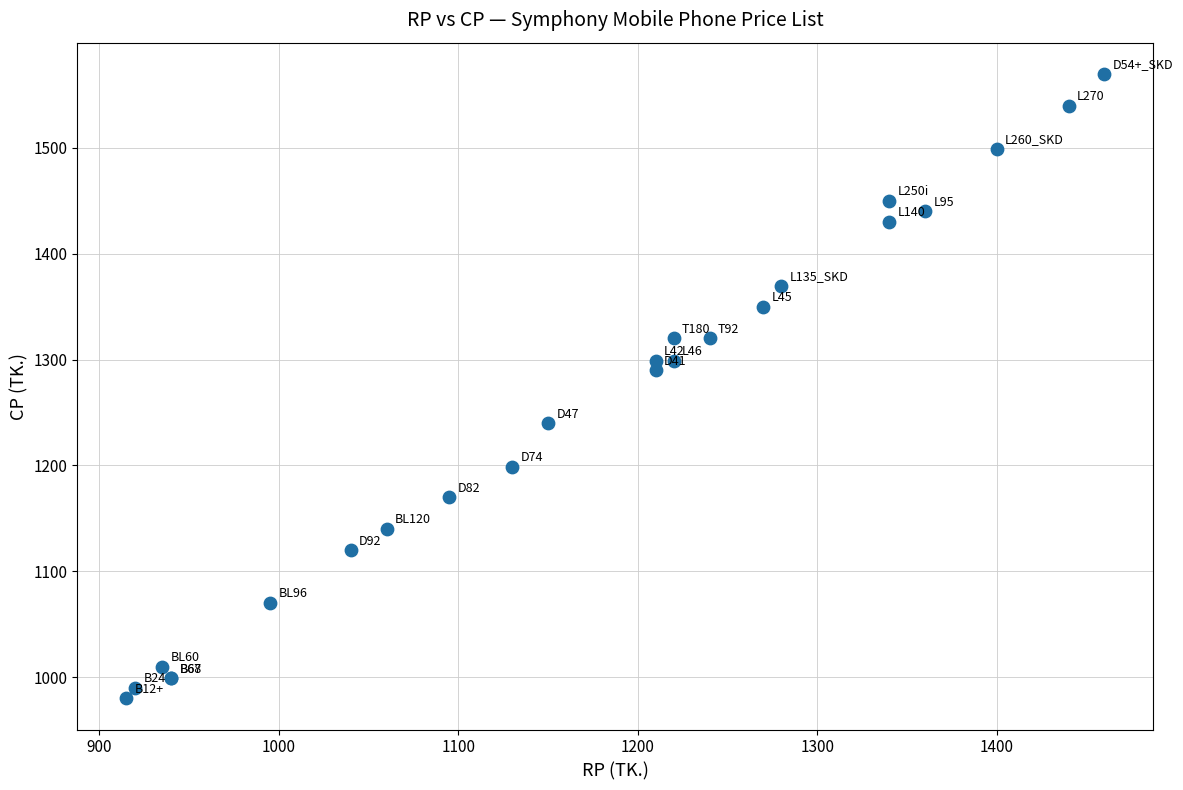

What Y value in the scatter plot is closest to 1275?

1290